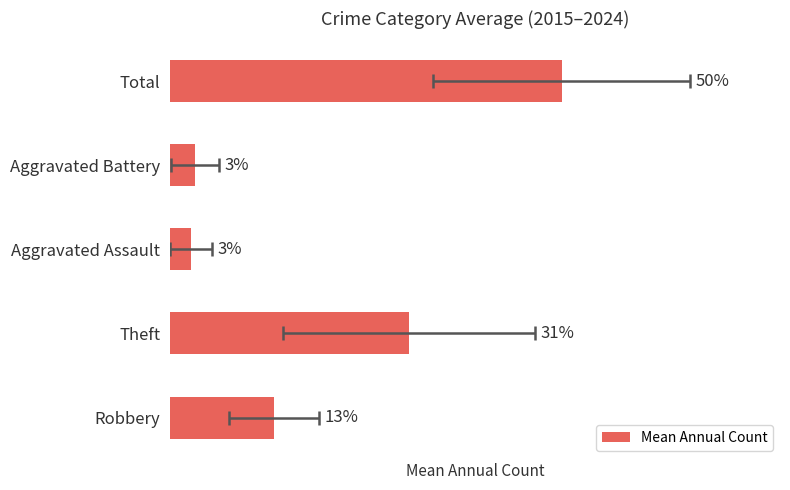

Is it true that the value at Aggravated Battery is 0.3?

False